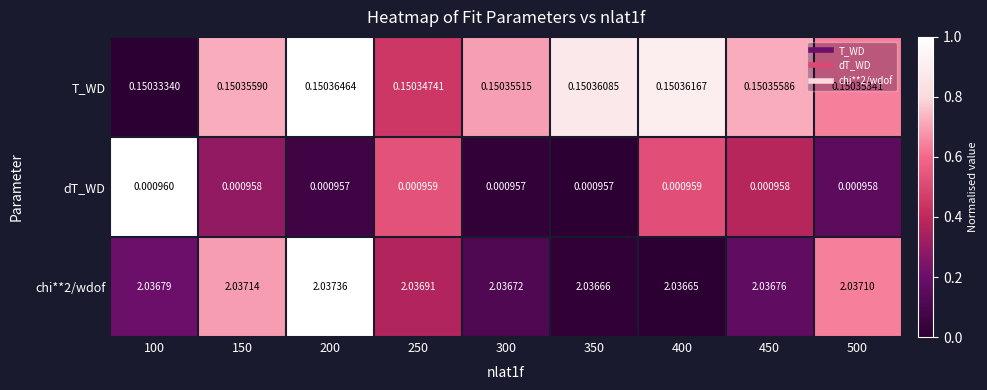

Is the value of T_WD at 250 greater than the value of chi**2/wdof at 450?

No